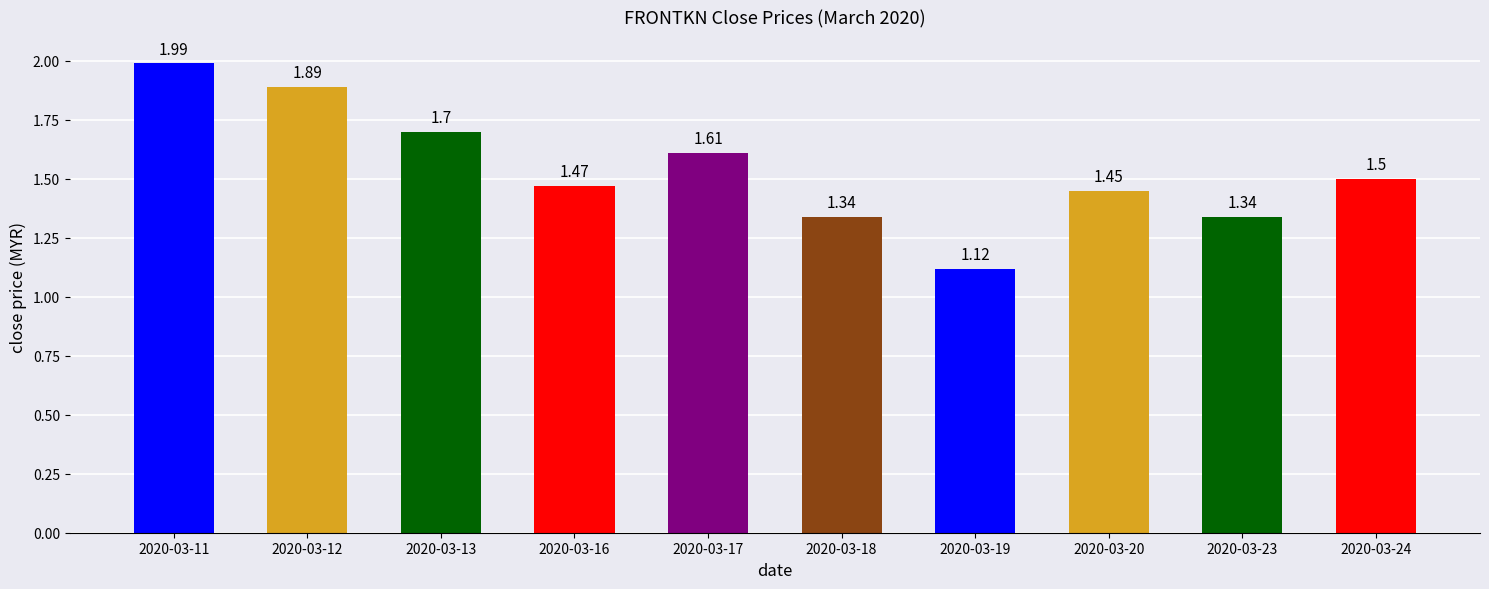

Which category has the lowest value across all series?

2020-03-19